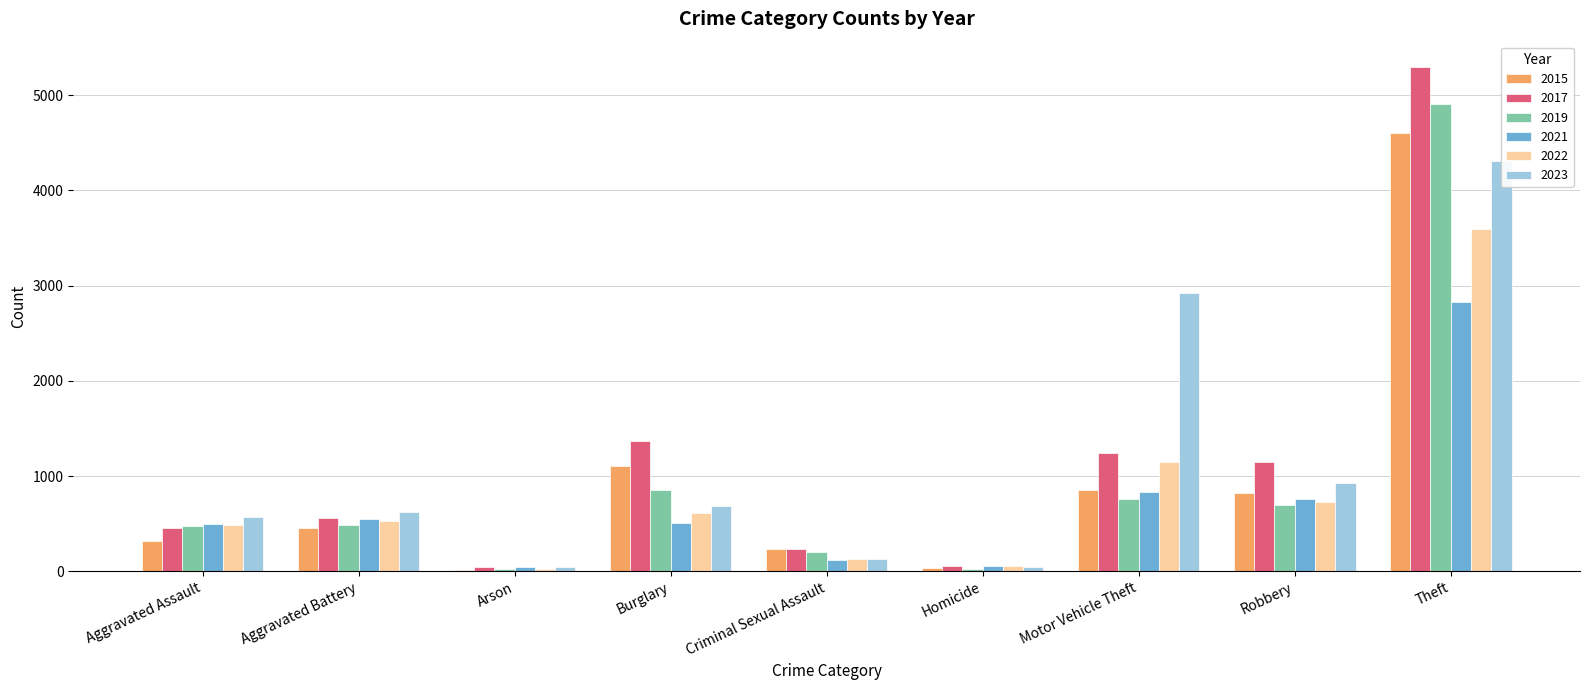

How many data points in 2019 are less than 491?

4